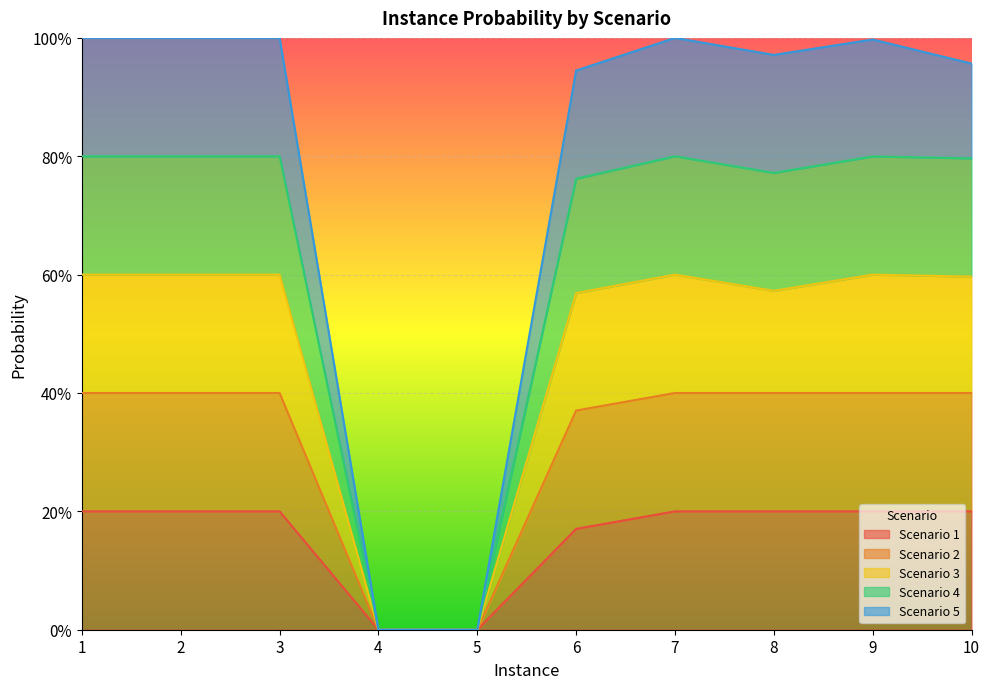

Where is Scenario 1 nearest to the value 0?

4